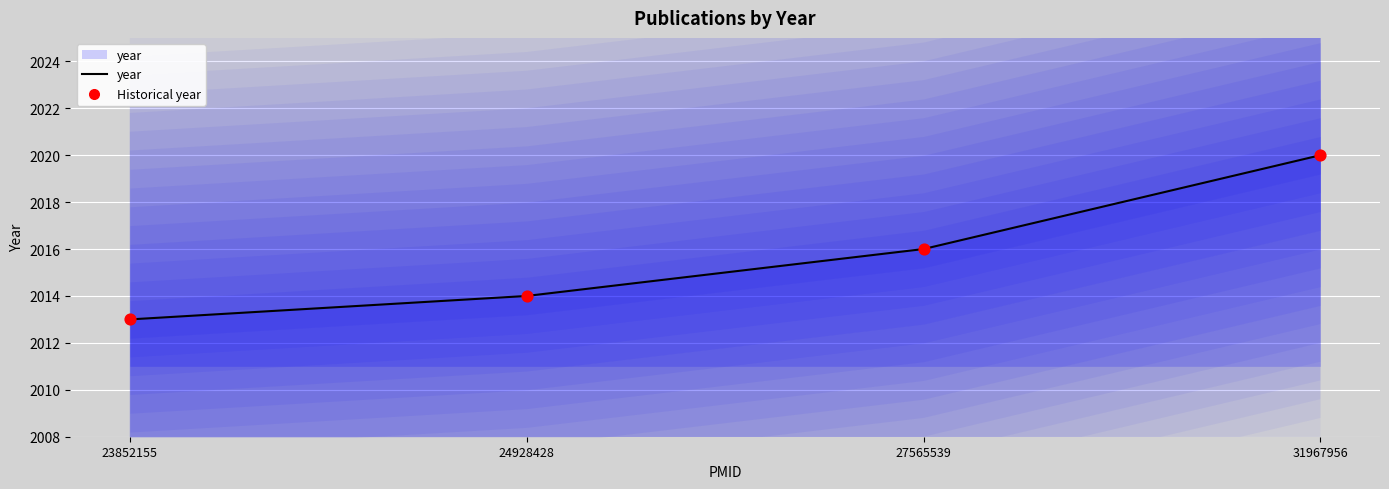

Which series has the largest Y range (max minus min)?

year